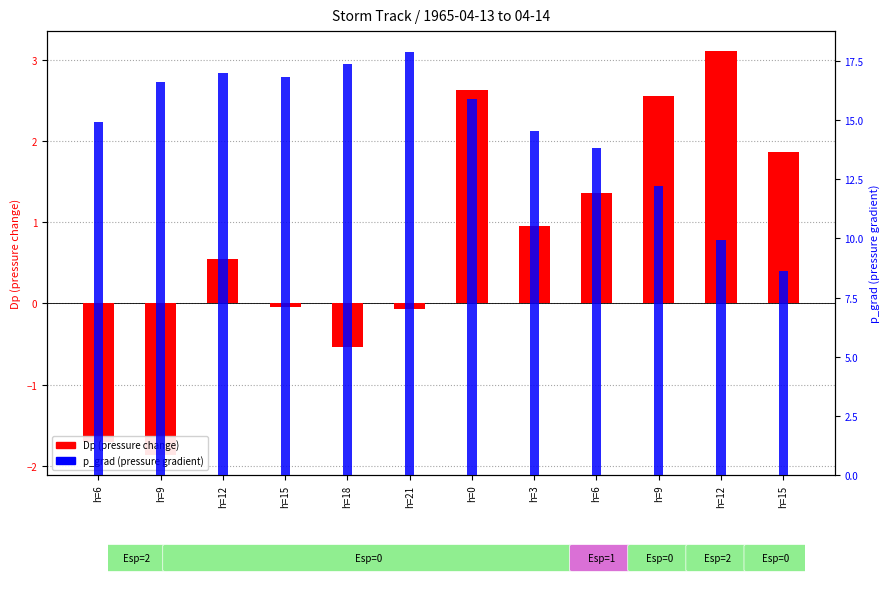

The value of p_grad (pressure gradient) at h=9 is 19.1. True or false?

False